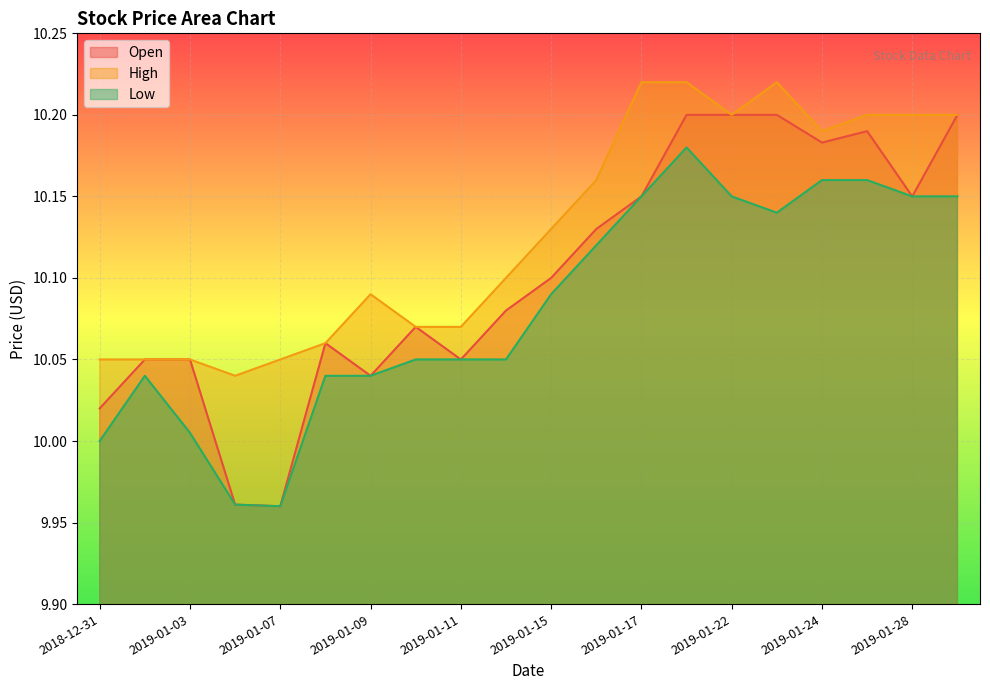

Rank the categories by High value from highest to lowest.

2019-01-17, 2019-01-18, 2019-01-23, 2019-01-22, 2019-01-25, 2019-01-28, 2019-01-29, 2019-01-24, 2019-01-16, 2019-01-15, 2019-01-14, 2019-01-09, 2019-01-10, 2019-01-11, 2019-01-08, 2018-12-31, 2019-01-02, 2019-01-03, 2019-01-07, 2019-01-04